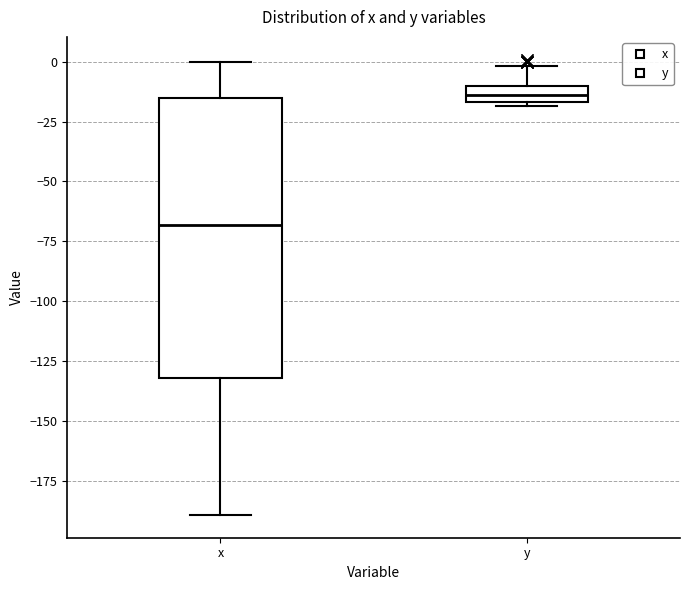

Where does the upper whisker of the box for x end on the y-axis? The values are not printed on the chart, so give them approximately, as read against the axis.

0